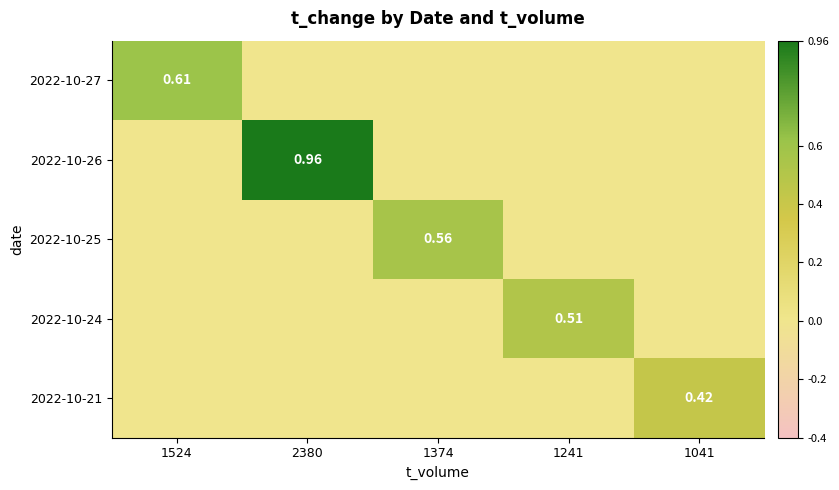

Which category has the lowest value in the 2022-10-25 series?

1524